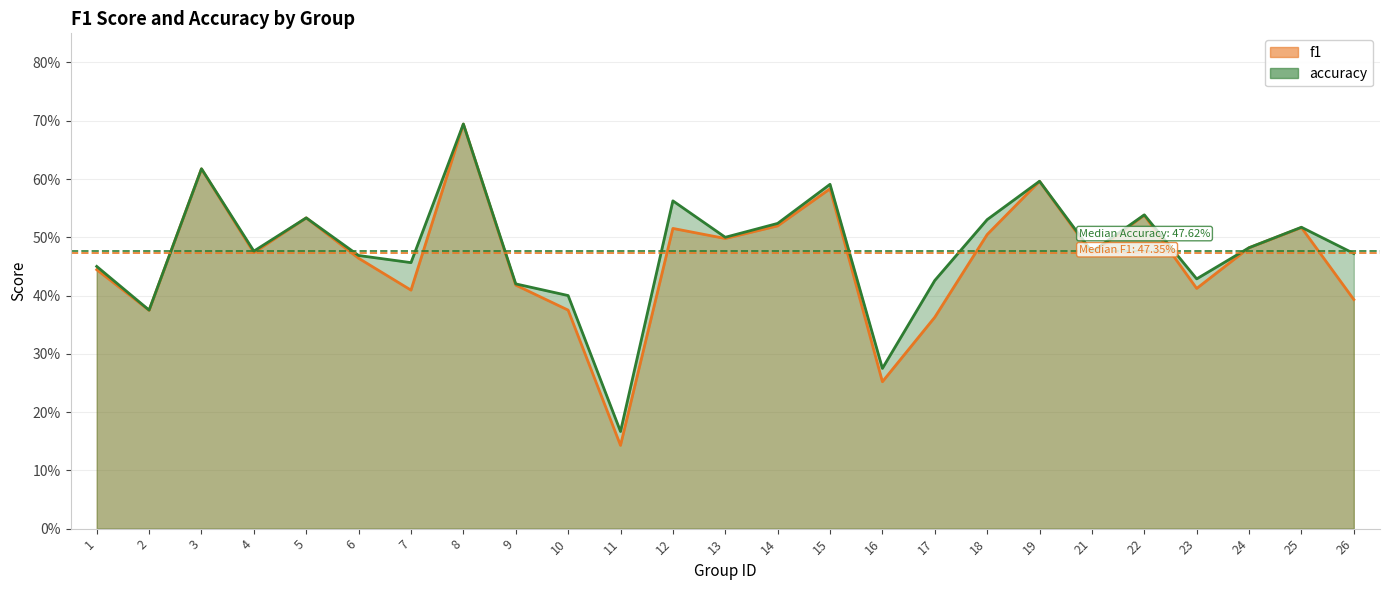

Read the accuracy value at 22.

0.5